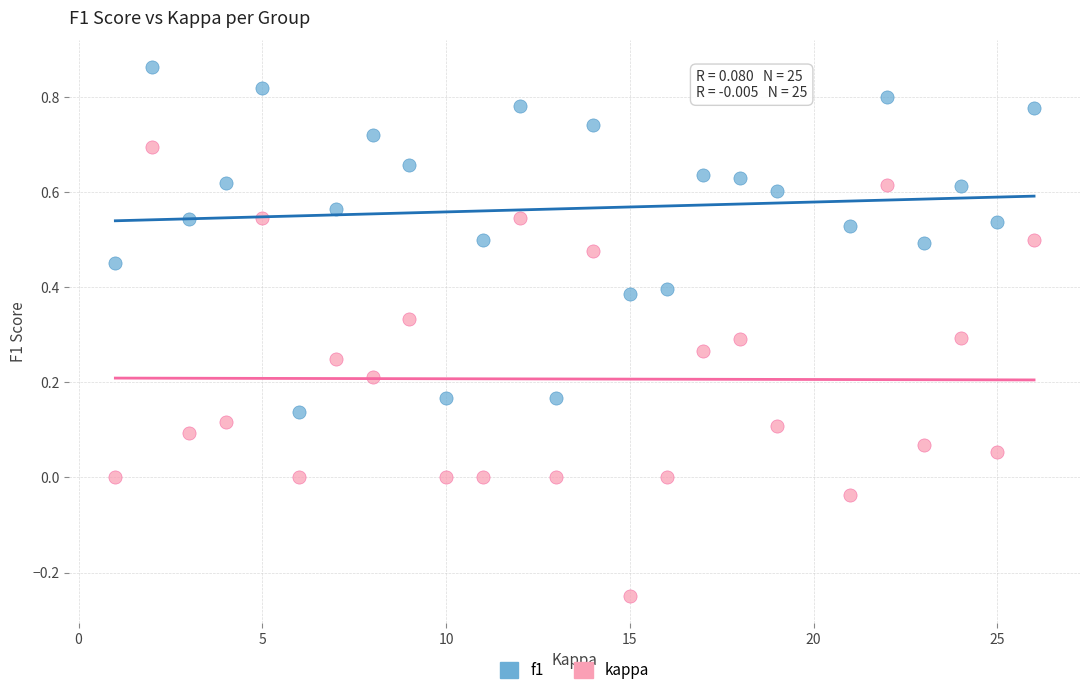

Which series reaches the maximum Y coordinate?

f1